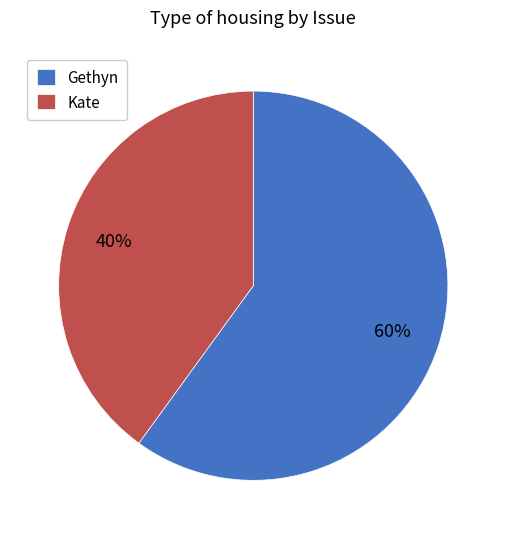

Rank the categories by value from highest to lowest.

Gethyn, Kate